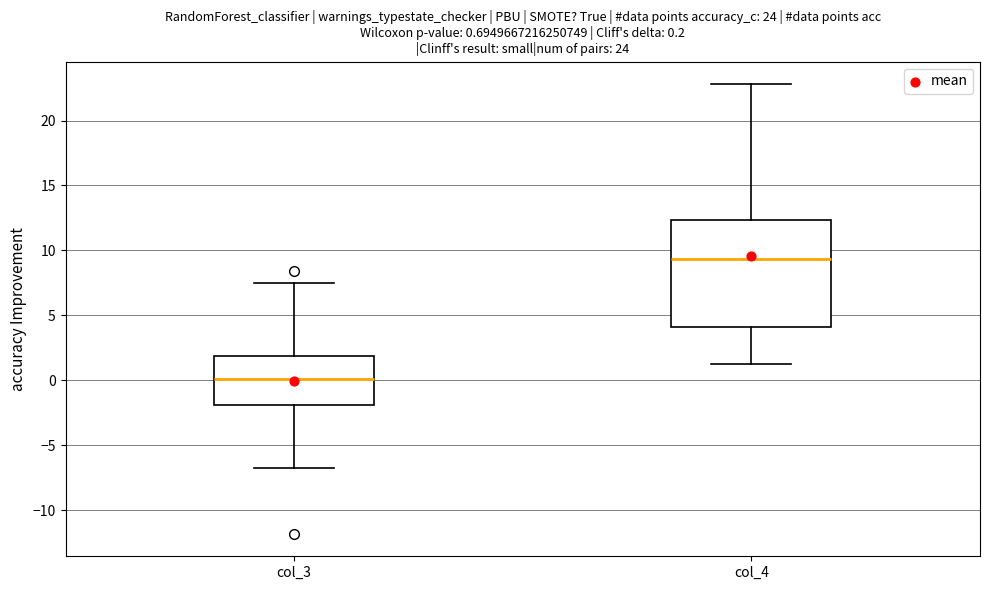

Which box is the tallest, from its lower edge to its upper edge?

col_4